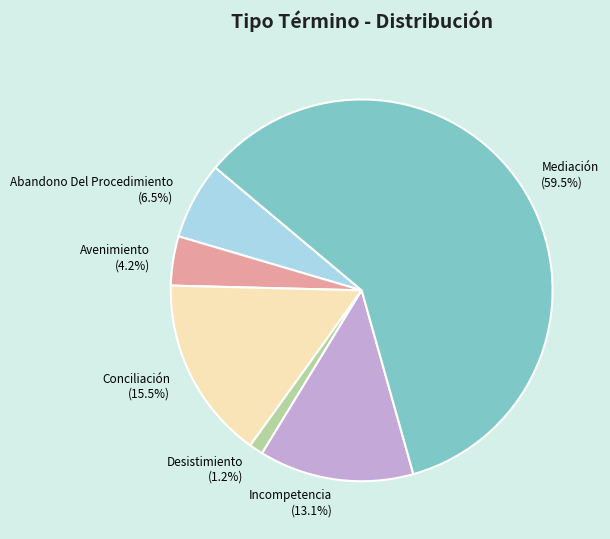

Approximately how many times larger is the value at Conciliación compared to Incompetencia?

1.2